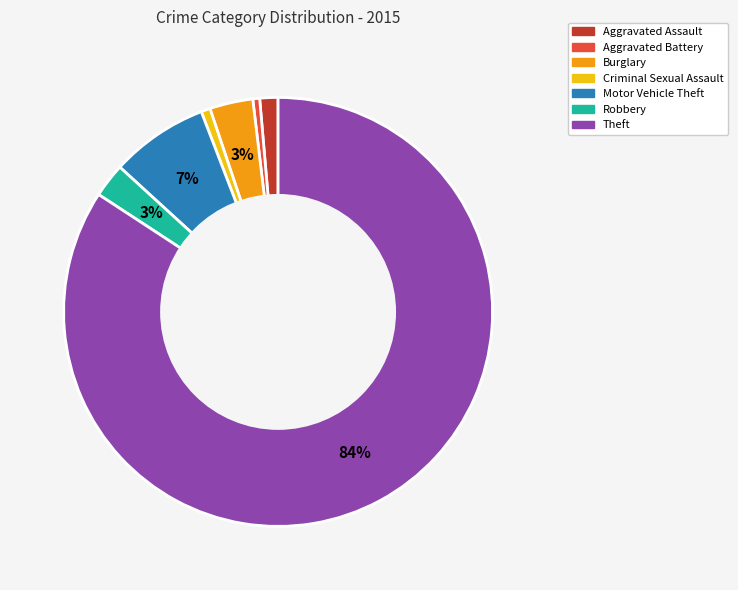

Is the sum of Theft and Criminal Sexual Assault greater than half?

Yes